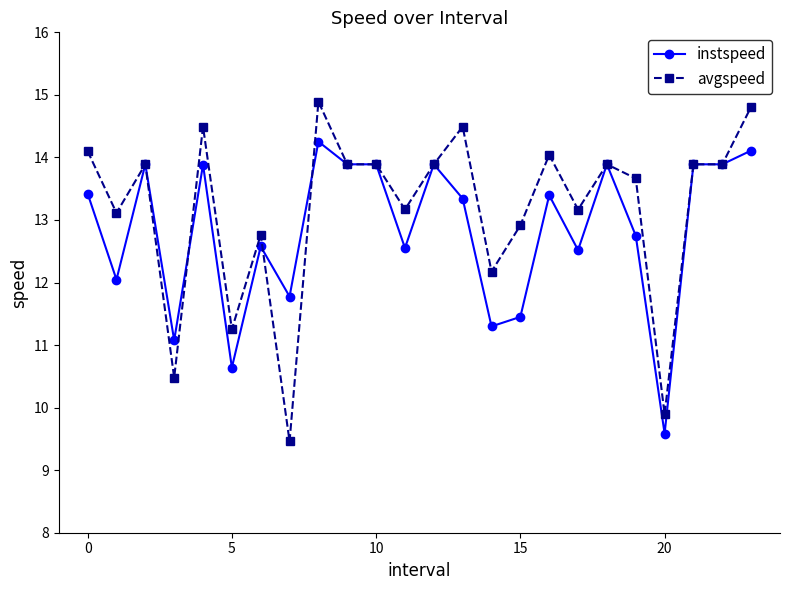

How many lines are shown in the chart?

2